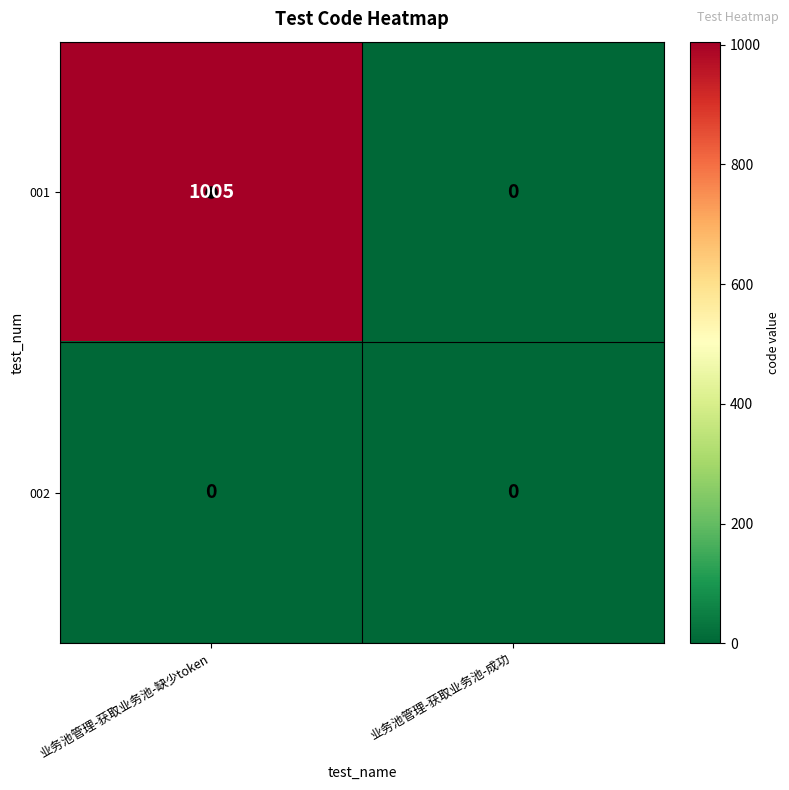

List the labels in order of 001 value, largest first.

业务池管理-获取业务池-缺少token, 业务池管理-获取业务池-成功